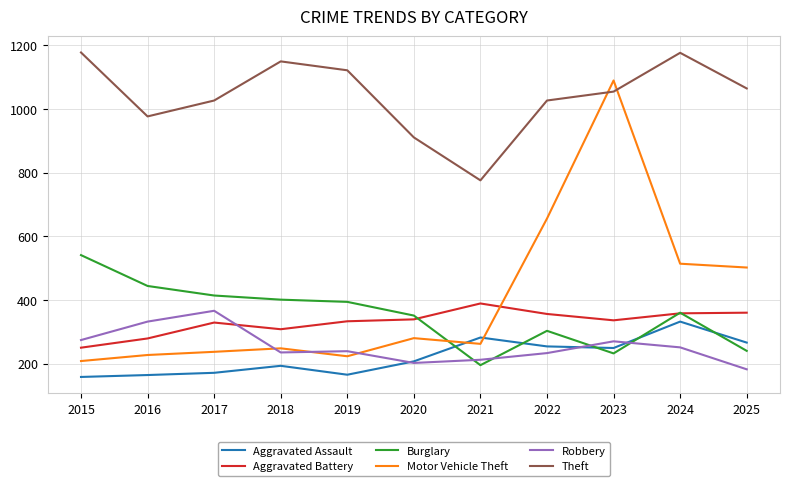

Which series has the largest range (max minus min)?

Motor Vehicle Theft